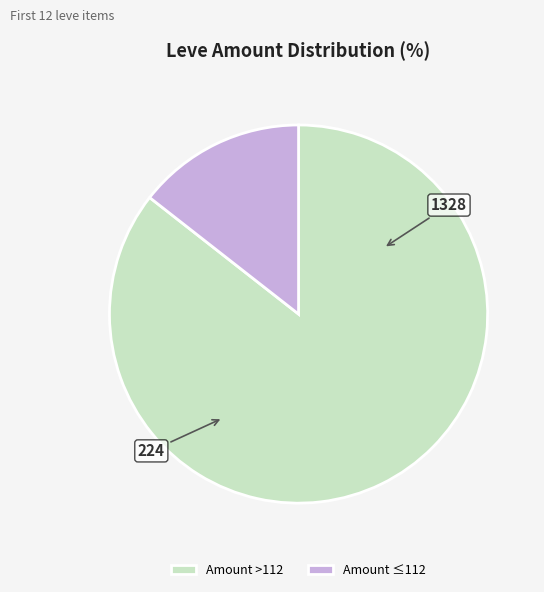

Is it true that Amount ≤112 is 14% of the pie?

True